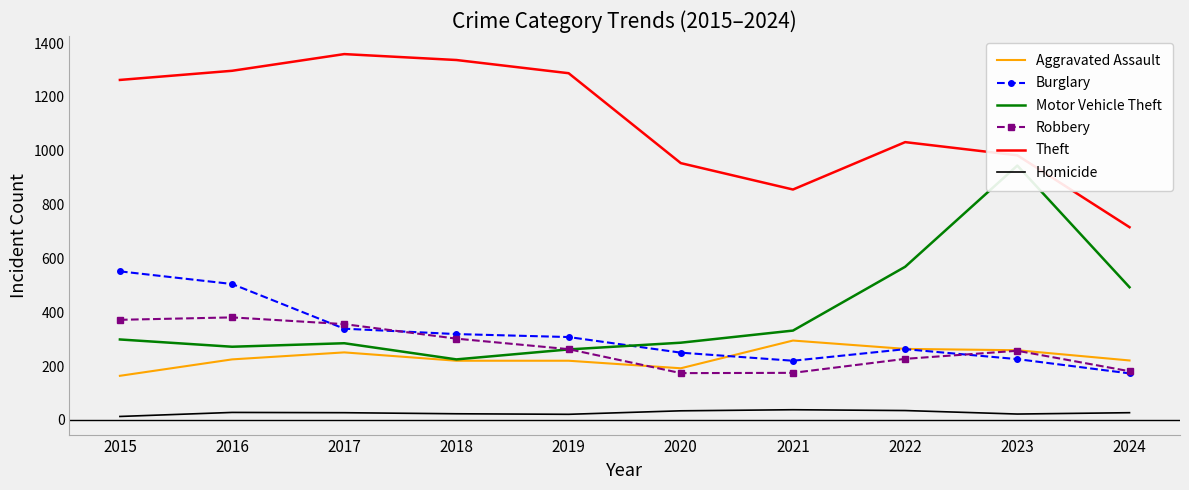

How many interior local valleys does the Theft series have?

1